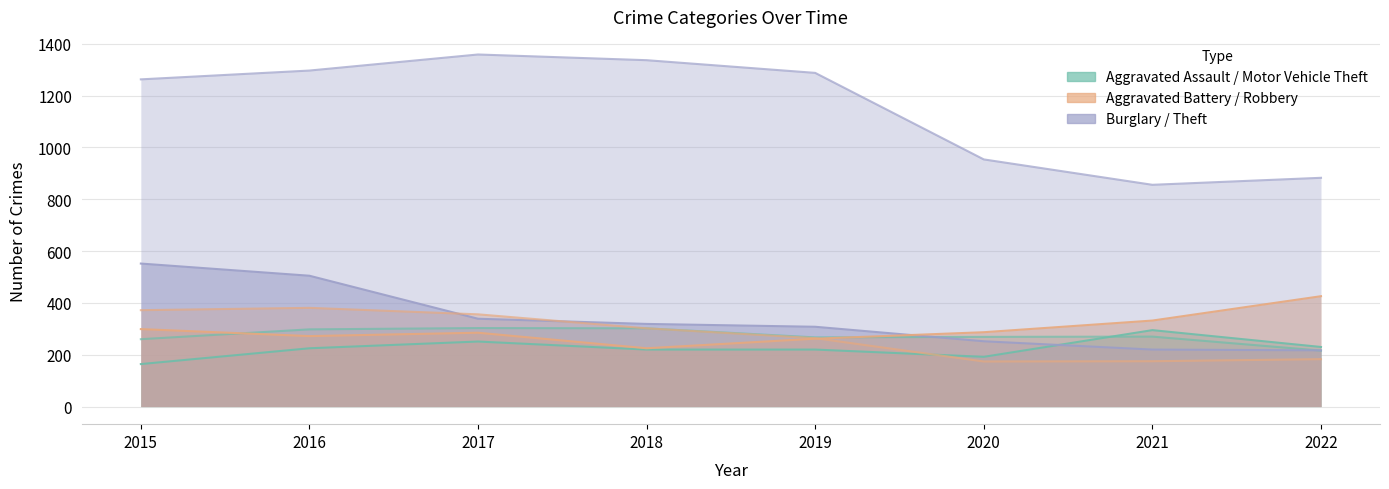

In Aggravated Assault, how many points are higher than both neighbors (excluding endpoints)?

2